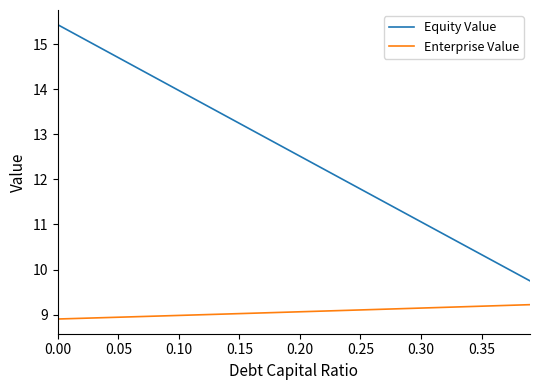

Rank the series by their average value, from lowest to highest.

Enterprise Value, Equity Value